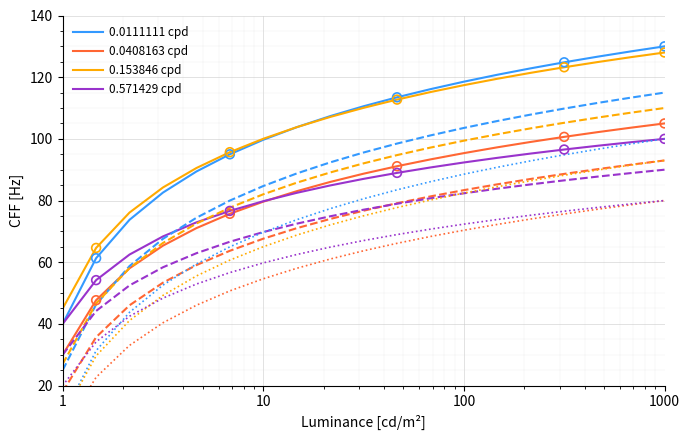

At how many categories does at least one series exceed 116?

8